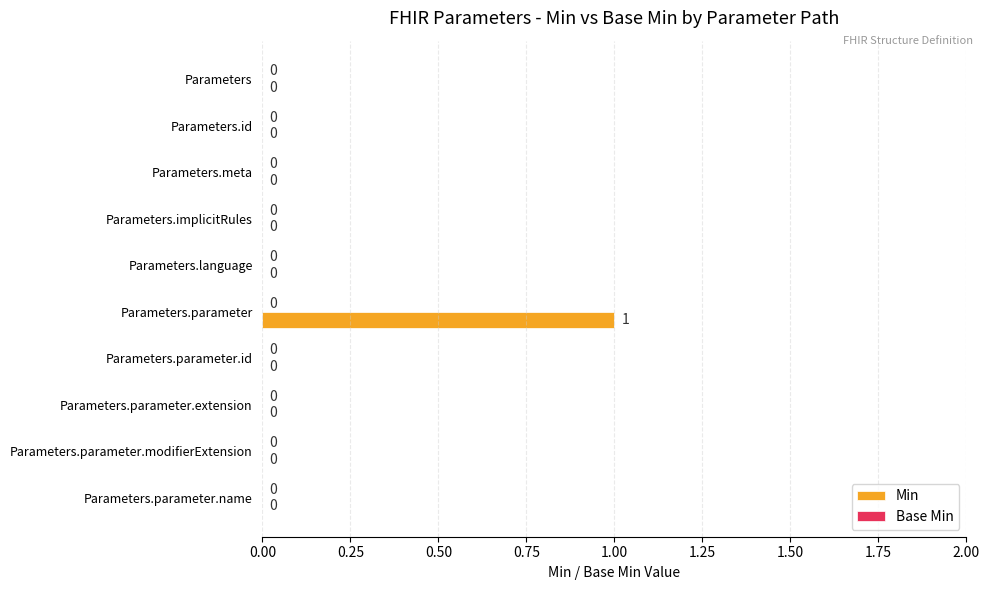

True or false: the data shows 0 at Parameters.parameter.name.

True